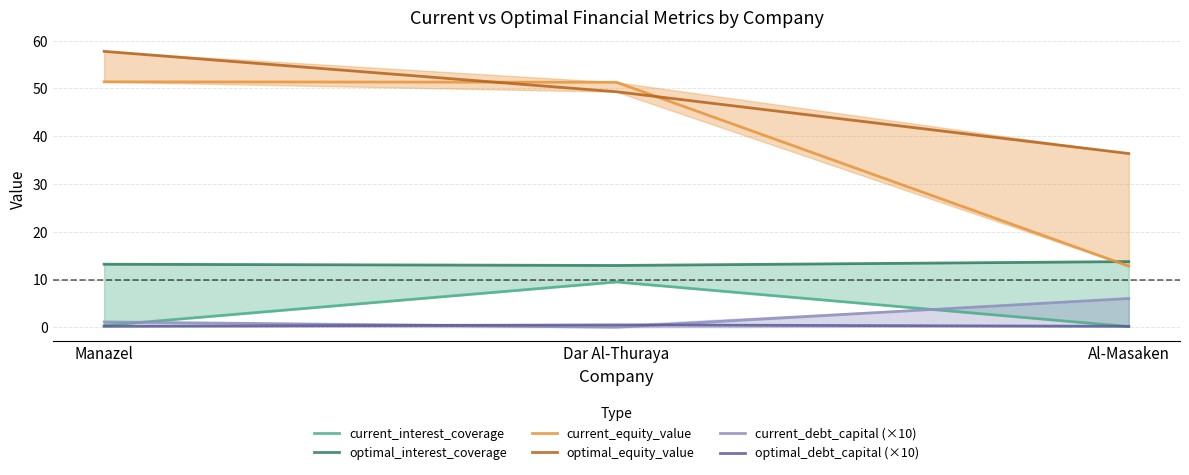

Is it true that current_equity_value equals 51.4 at Manazel?

True